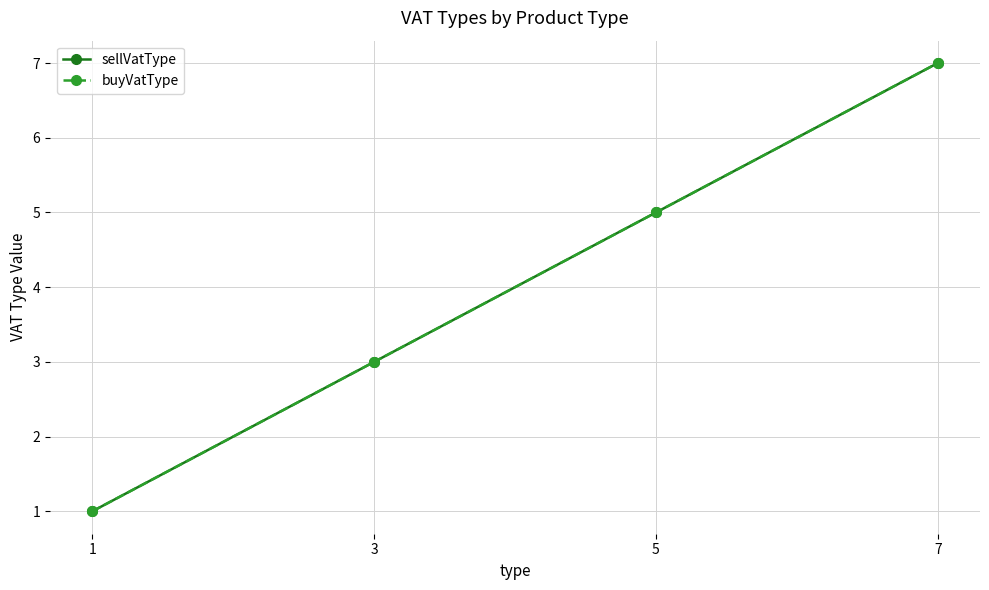

Does the chart have visible grid lines?

Yes